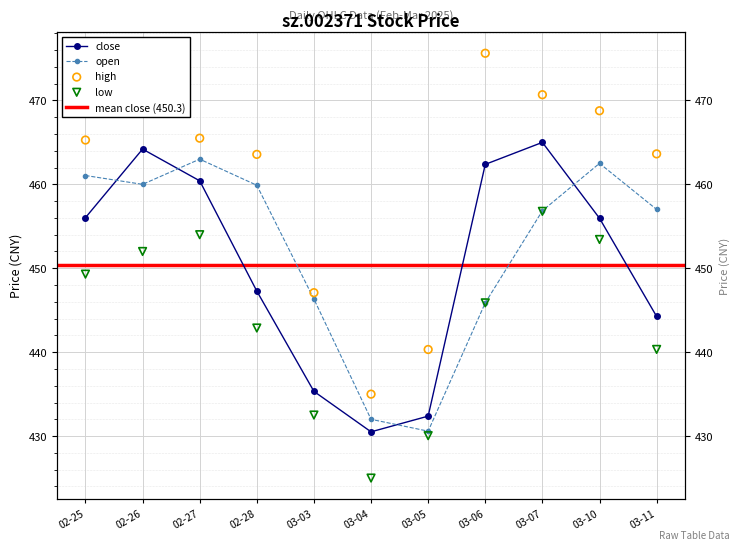

What is the total value across all series at 03-11?

1805.2